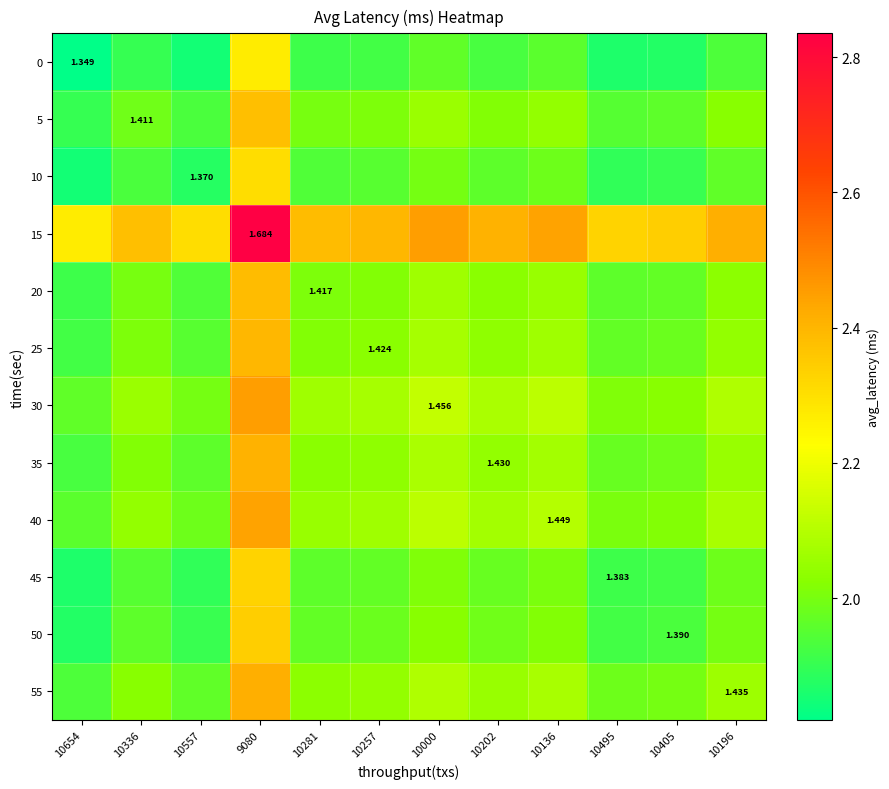

How many data points in 20 are less than 2?

5